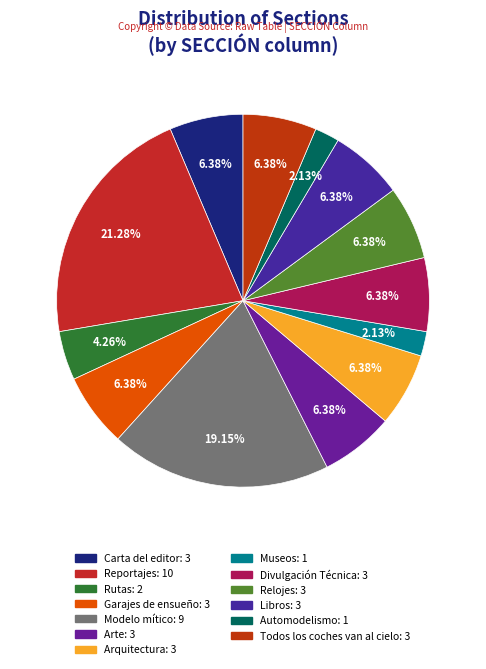

Combined, do Todos los coches van al cielo and Carta del editor account for over 50%?

No